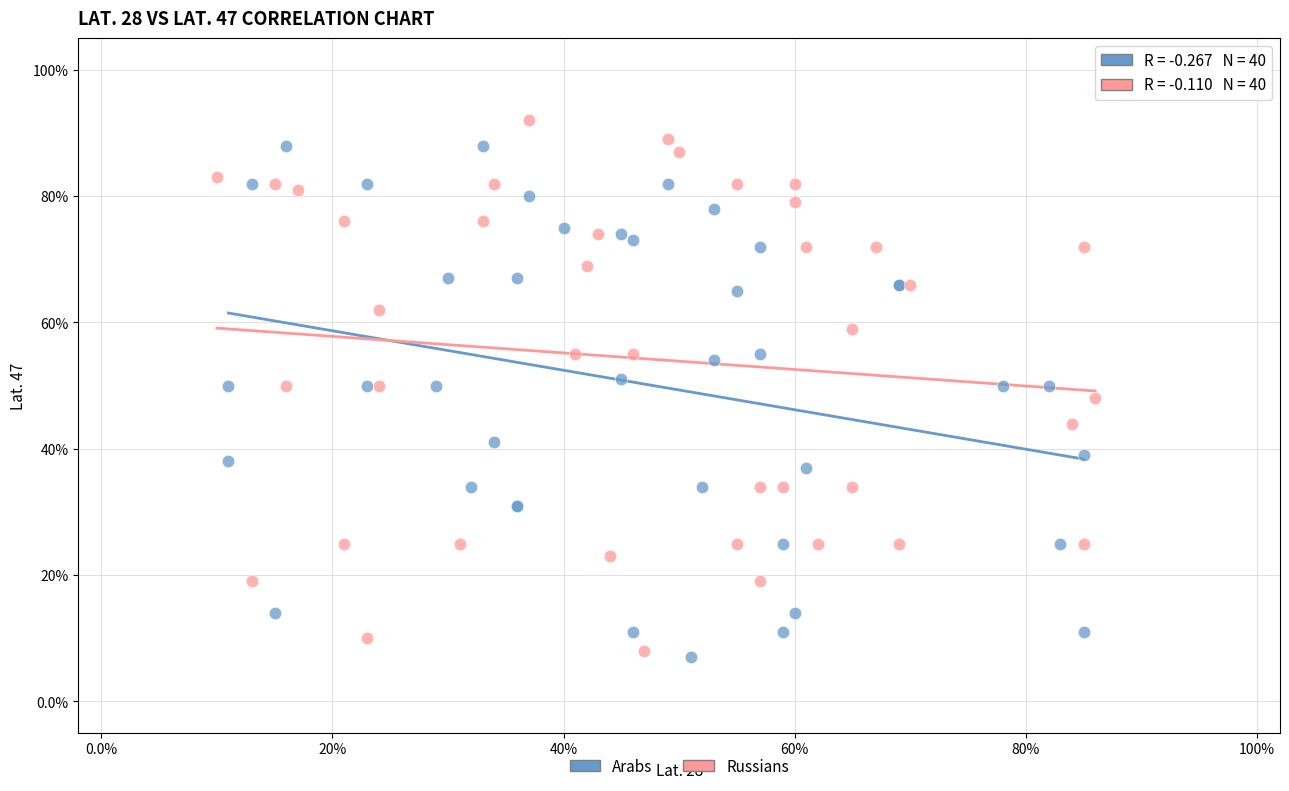

Which series has the largest Y range (max minus min)?

Russians